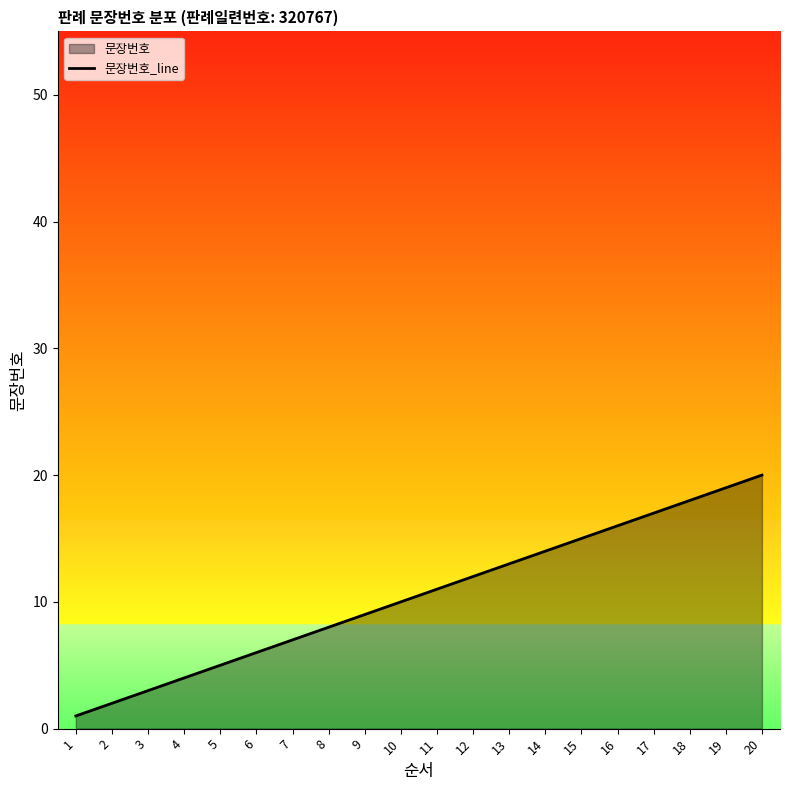

How many lines are shown in the chart?

1